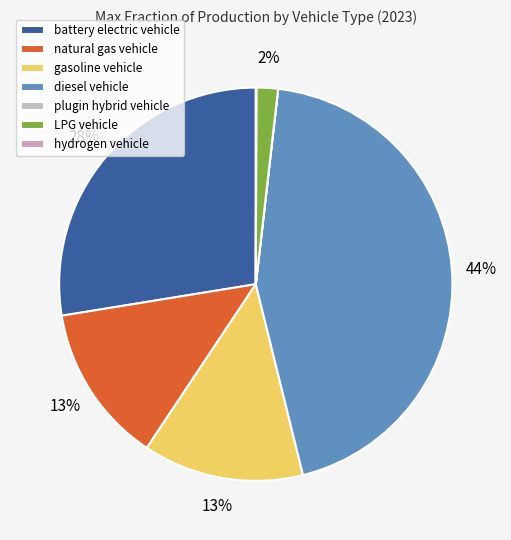

Which slice is the smallest?

plugin hybrid vehicle